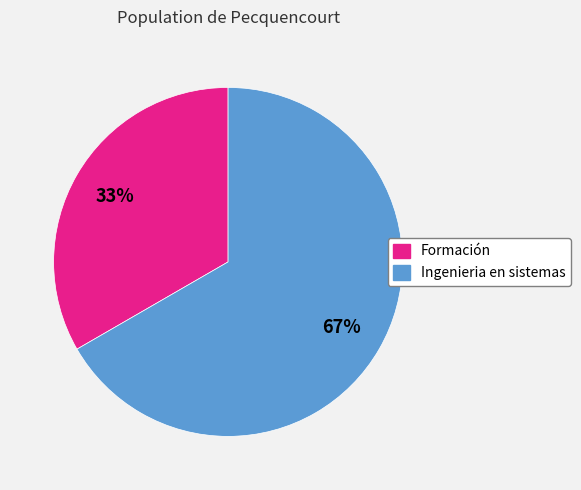

Is there a majority slice in this chart?

Yes